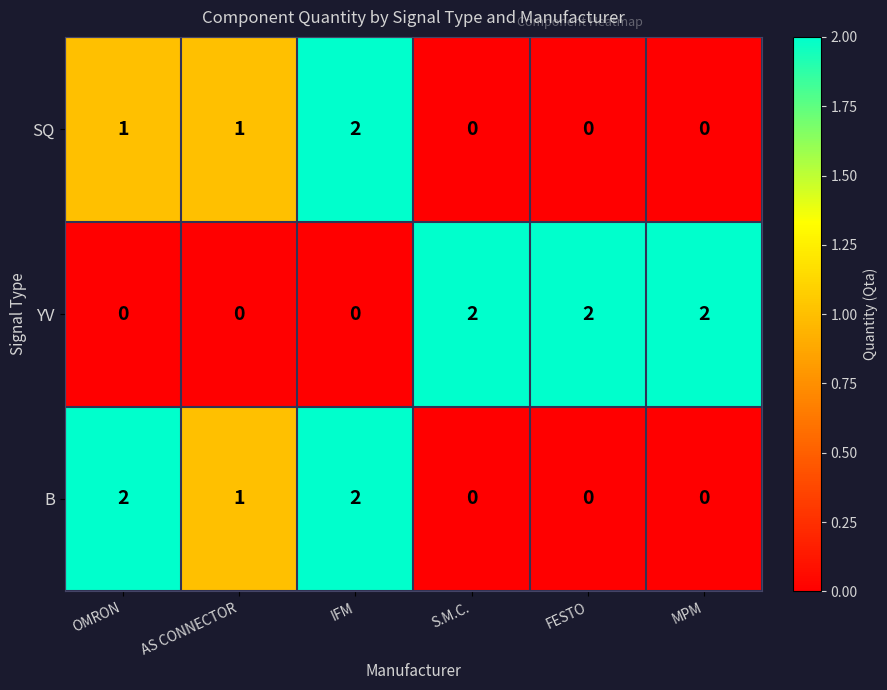

Reading left to right, what are all the values shown in this chart?

SQ: 1	1	2	0	0	0
YV: 0	0	0	2	2	2
B: 2	1	2	0	0	0